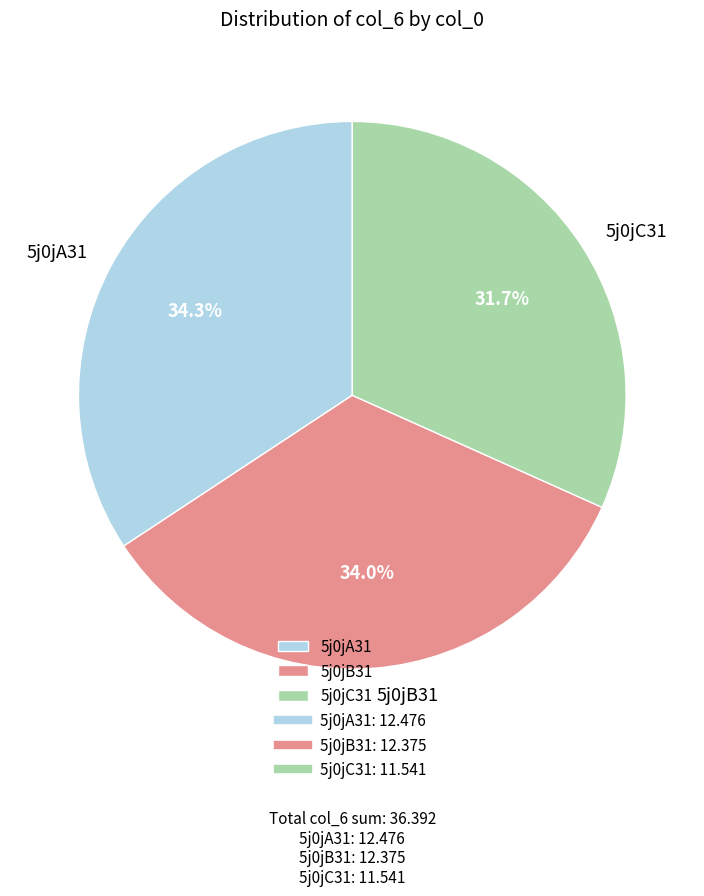

What percentage is NOT represented by 5j0jA31?

65.7%